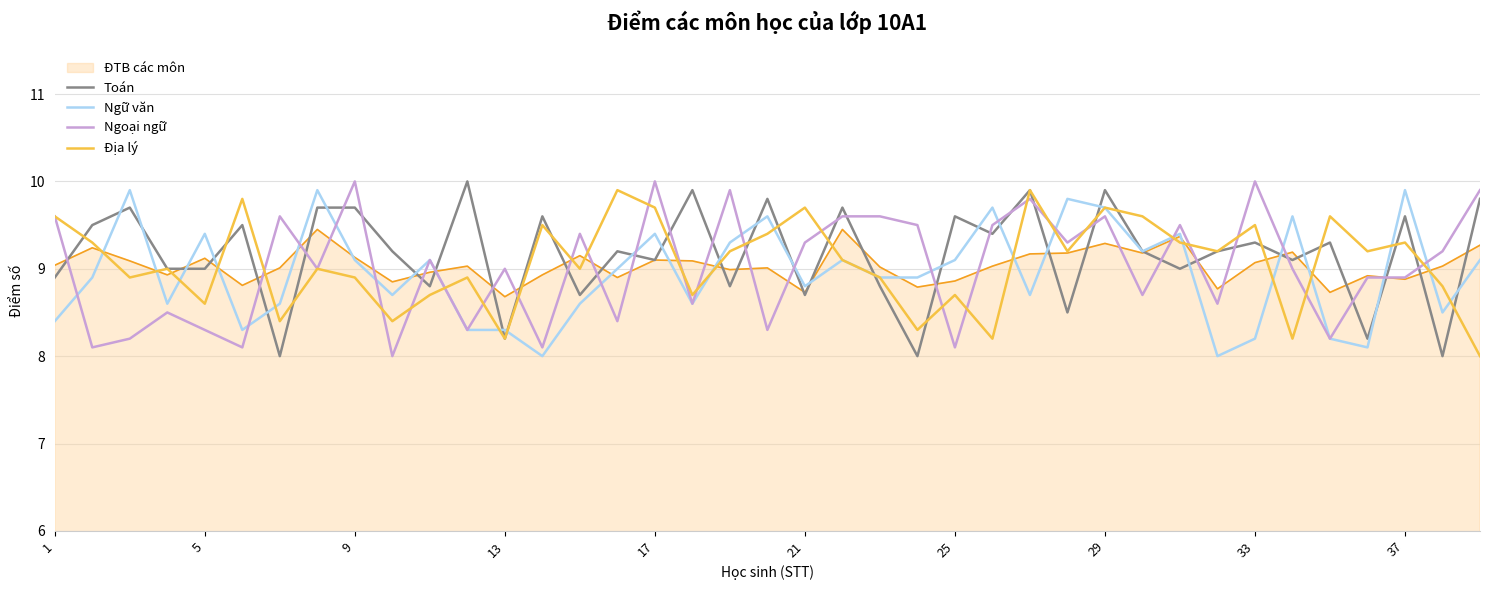

How many lines are shown in the chart?

5